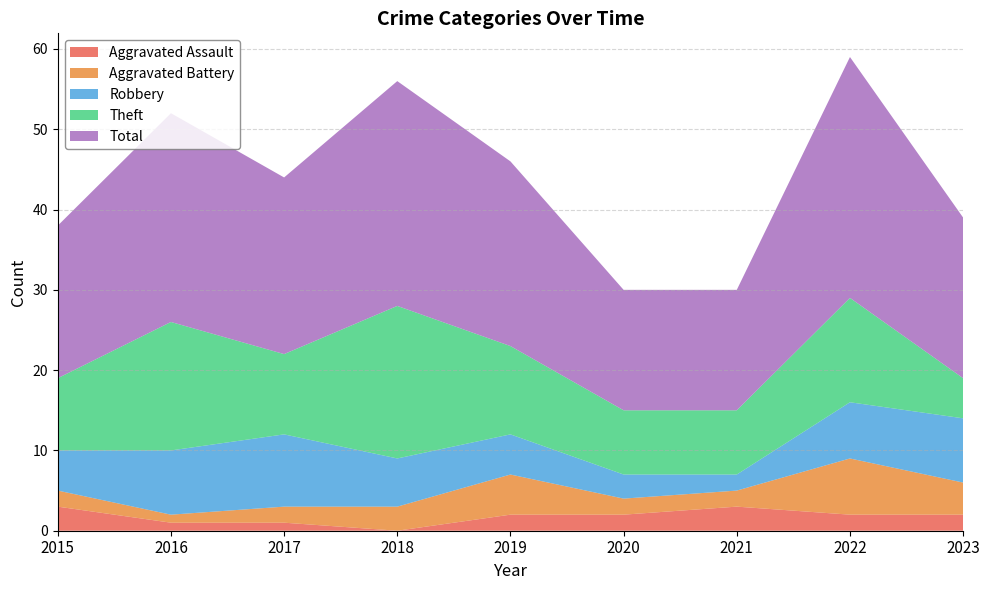

Reading right to left, what are all the values shown in this chart?

Aggravated Assault: 2023=2	2022=2	2021=3	2020=2	2019=2	2018=0	2017=1	2016=1	2015=3
Aggravated Battery: 2023=4	2022=7	2021=2	2020=2	2019=5	2018=3	2017=2	2016=1	2015=2
Robbery: 2023=8	2022=7	2021=2	2020=3	2019=5	2018=6	2017=9	2016=8	2015=5
Theft: 2023=5	2022=13	2021=8	2020=8	2019=11	2018=19	2017=10	2016=16	2015=9
Total: 2023=20	2022=30	2021=15	2020=15	2019=23	2018=28	2017=22	2016=26	2015=19